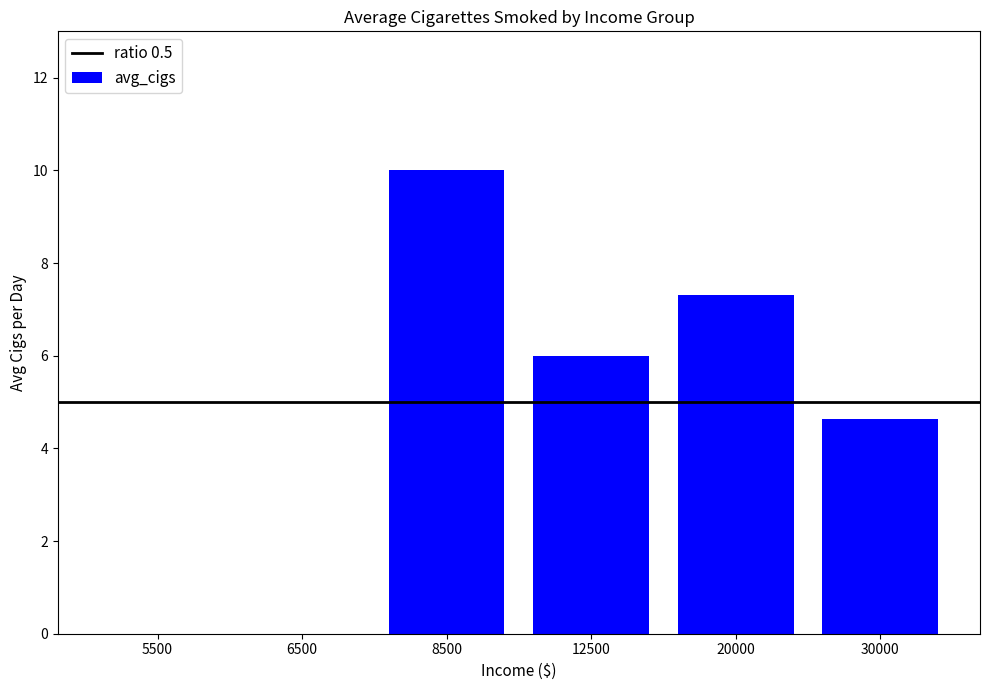

Reading right to left, what are all the values shown in this chart?

30000=4.6	20000=7.3	12500=6.0	8500=10.0	6500=0.0	5500=0.0